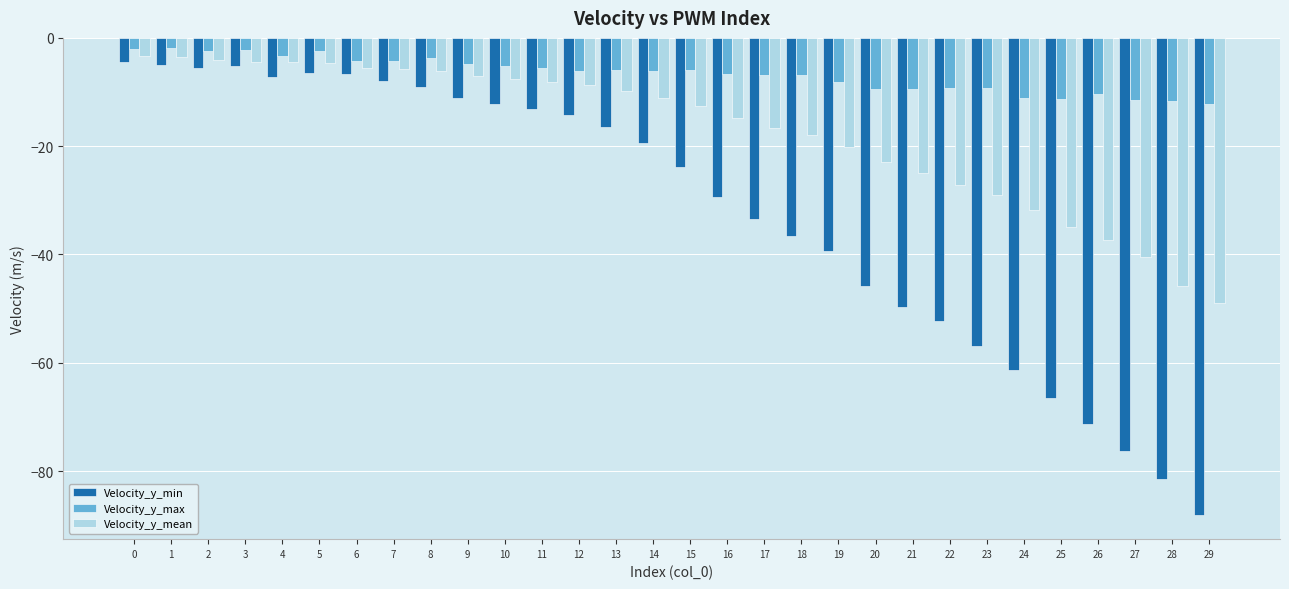

What is the value of the Velocity_y_min bar at the 12th from the left?

-13.1